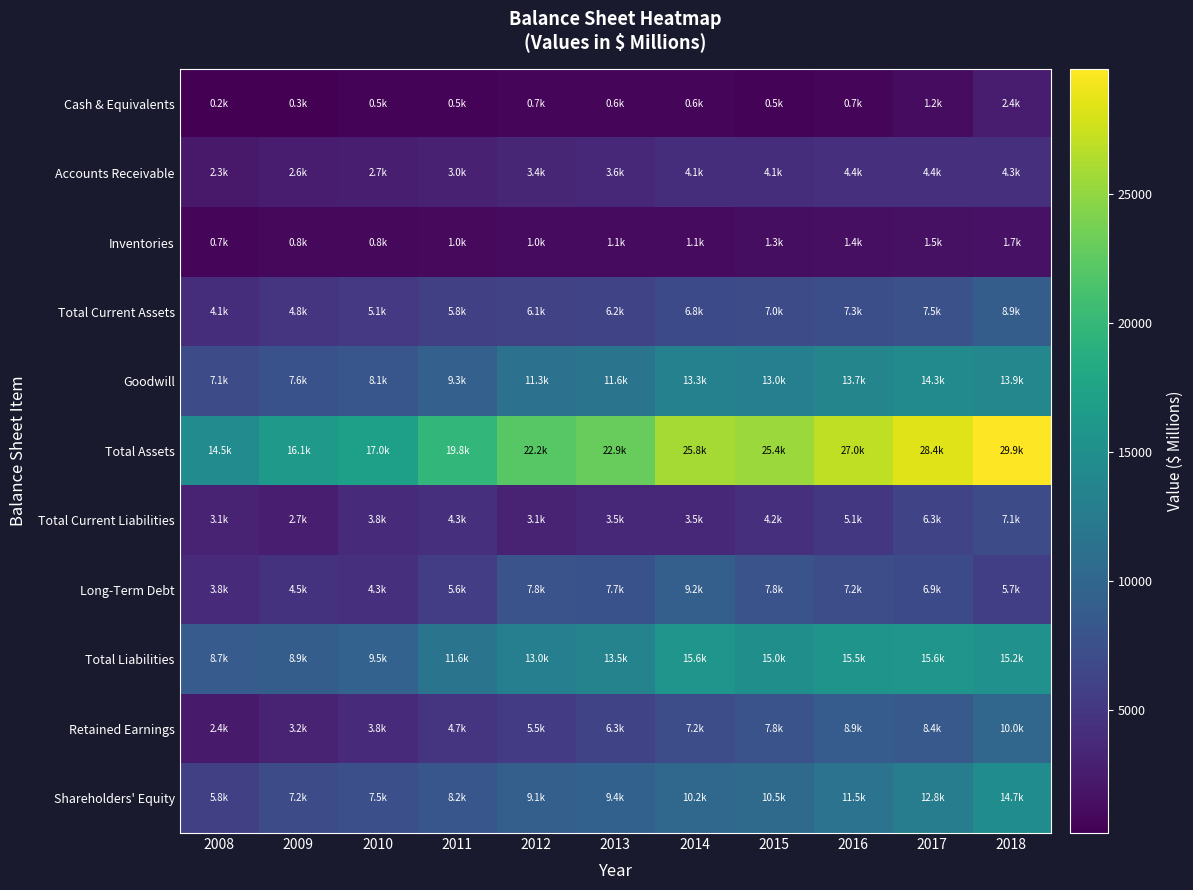

Which series has the largest total across all categories?

Total Assets